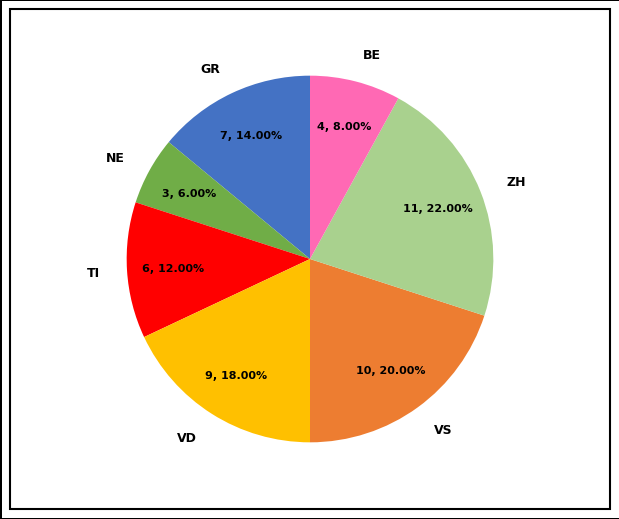

To the nearest percent, what is the combined percentage of VD and NE?

24%